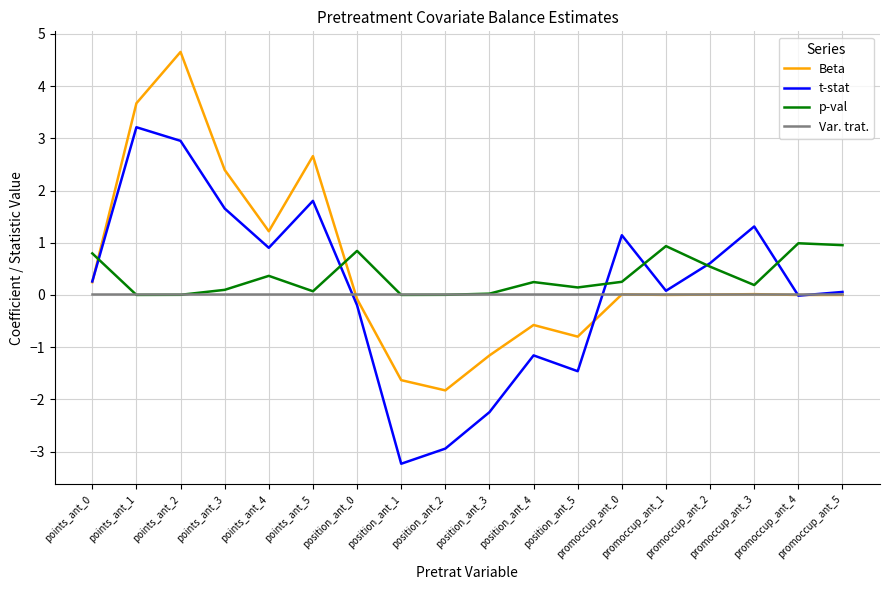

True or false: t-stat has a value of 1.1 at promoccup_ant_0.

True